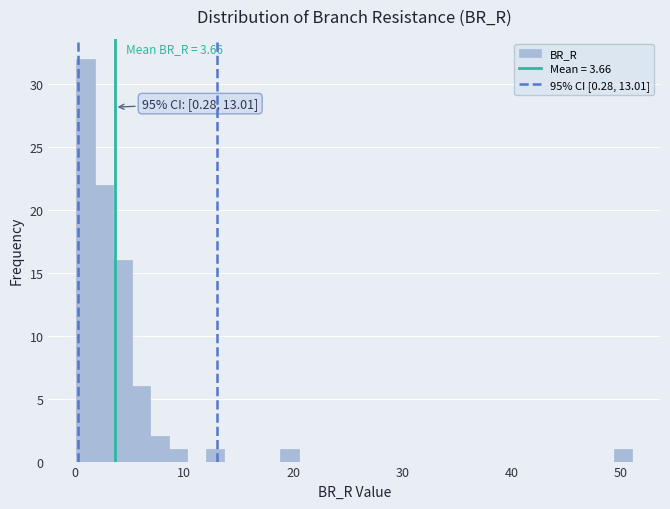

Around what value on the x-axis is the tallest bar? Give the approximate position of its centre, as read against the axis.

1